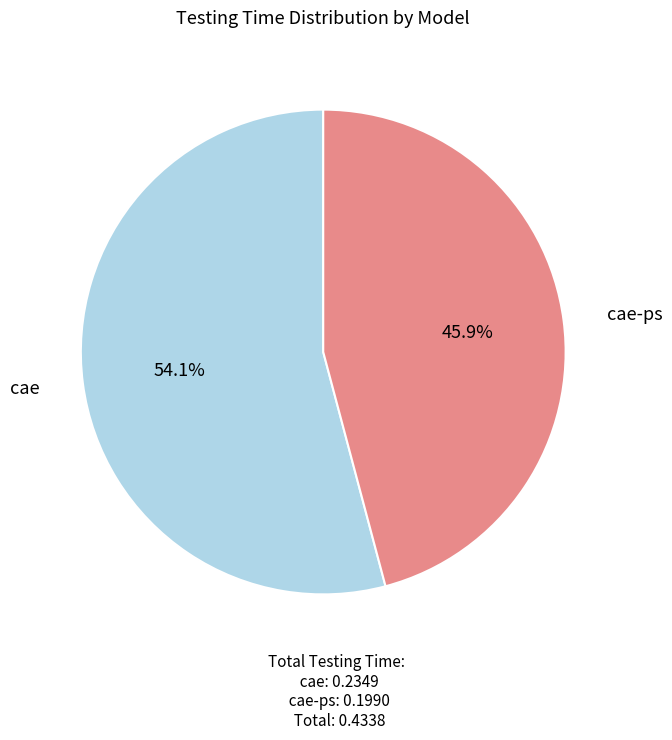

Is there any slice that represents more than half of the pie?

Yes